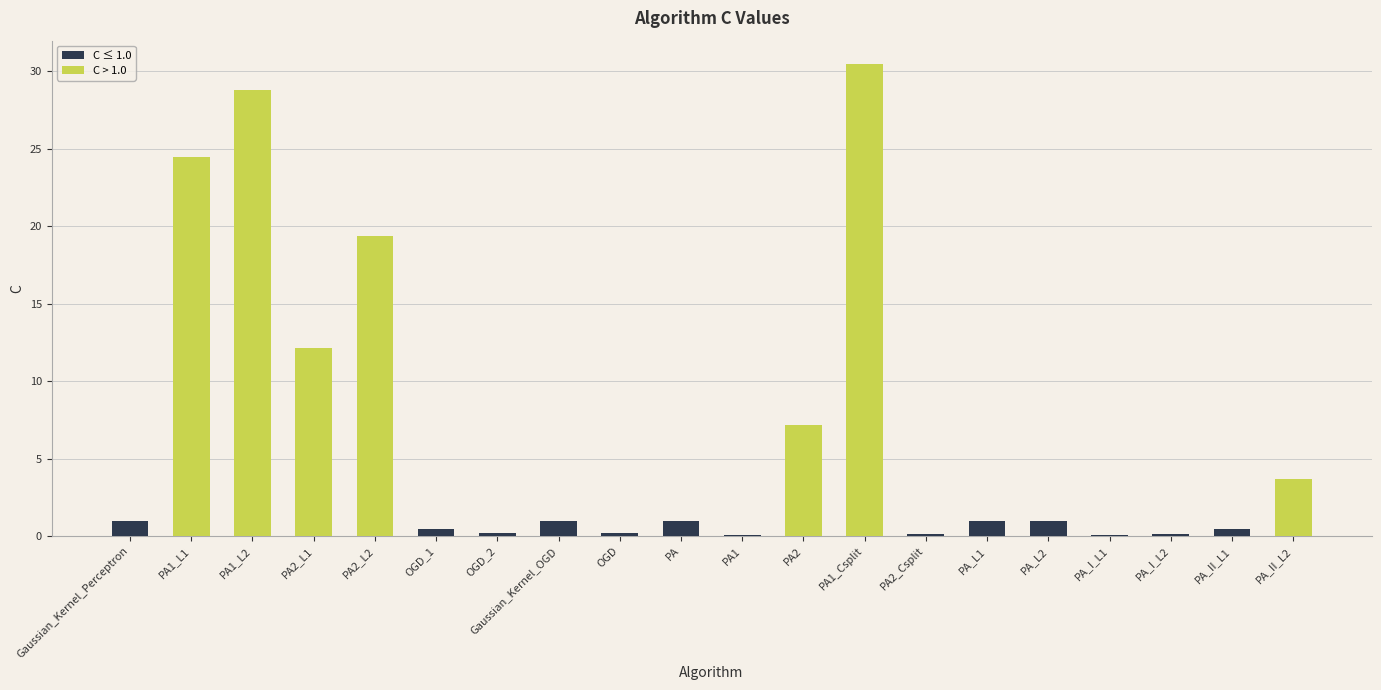

At which label is the value closest to 15?

PA2_L1